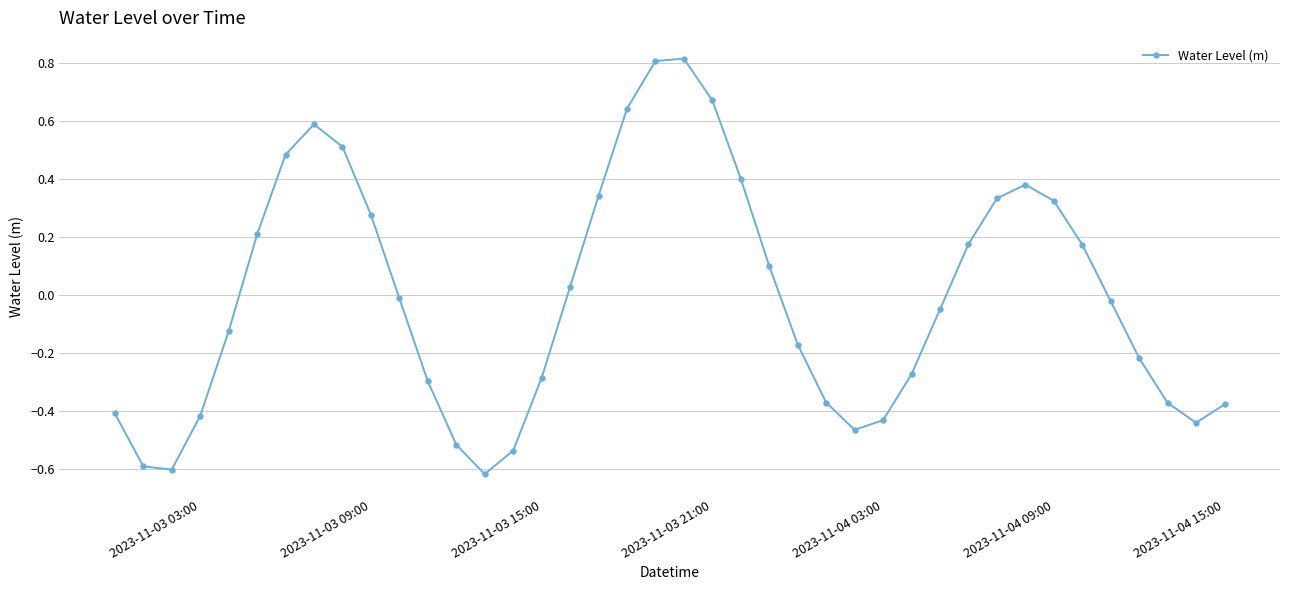

Is this an area chart (filled region under the line)?

No